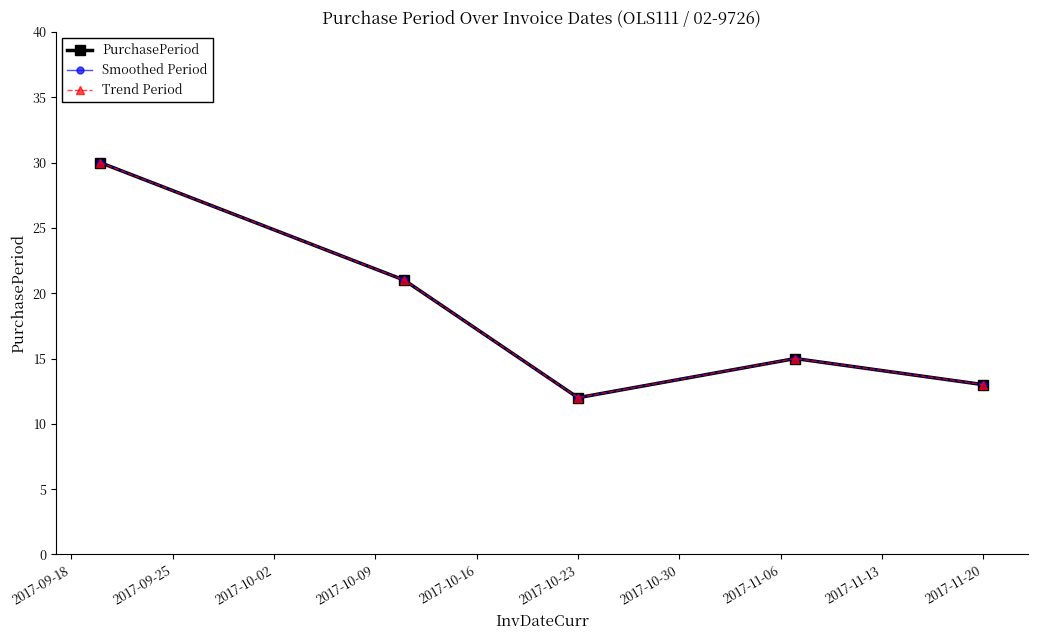

Is this an area chart (filled region under the line)?

No